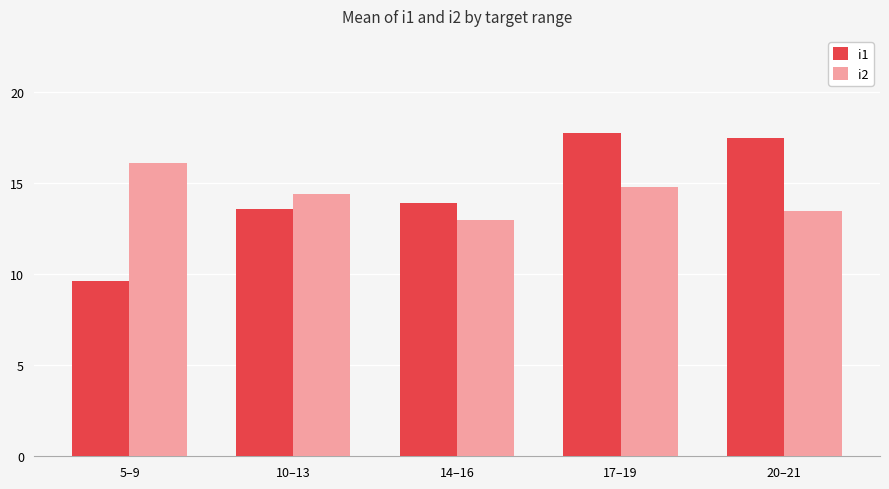

Which series has the widest spread of values?

i1